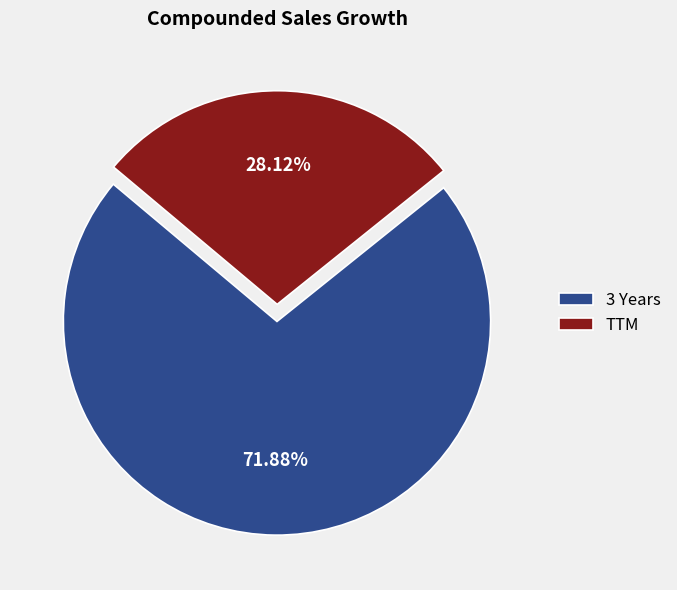

What is the majority slice?

3 Years